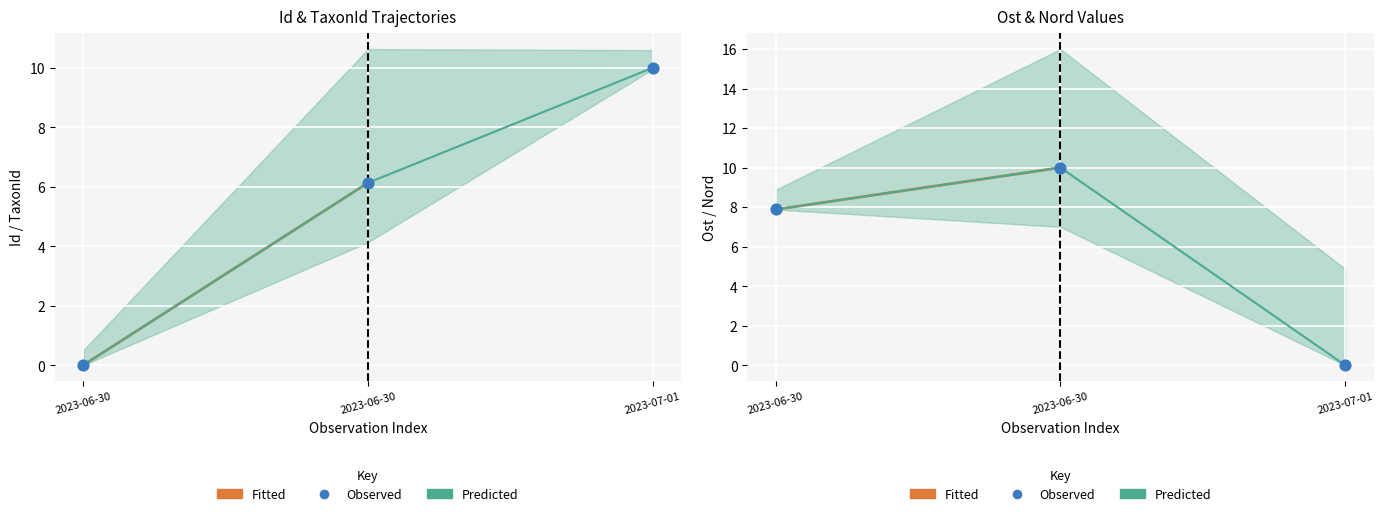

At which category is the sum across all series the highest?

2023-06-30